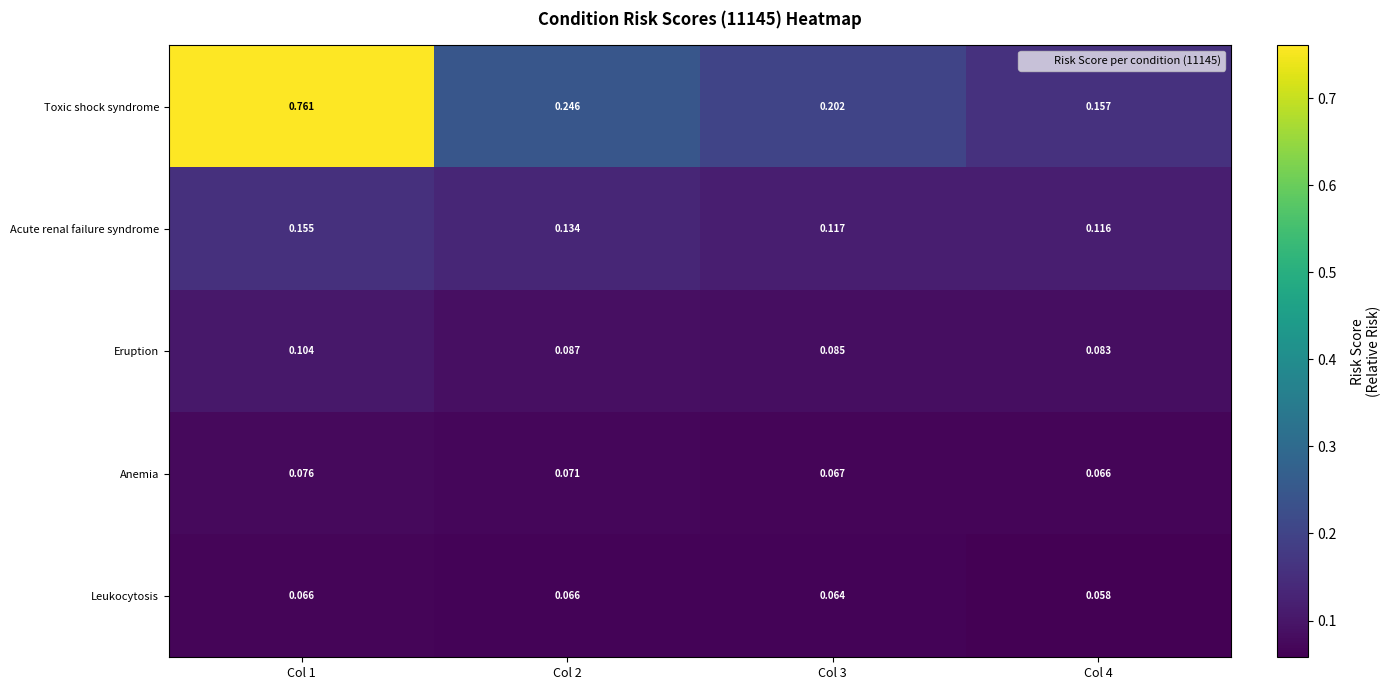

Which series has the largest range (max minus min)?

Toxic shock syndrome